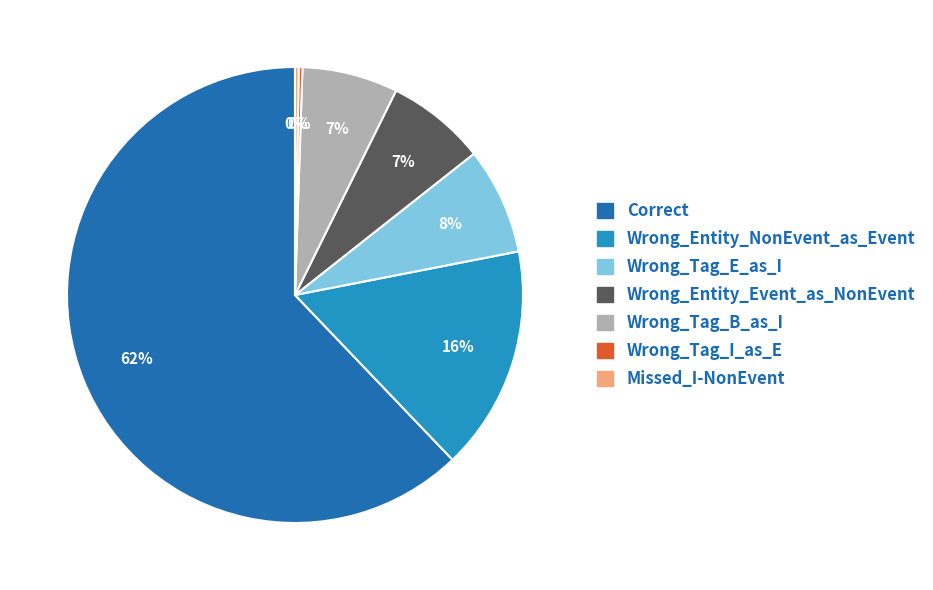

Is there a majority slice in this chart?

Yes